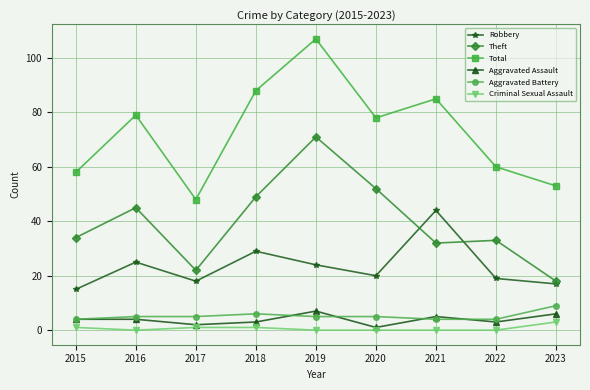

What is the total value across all series at 2023?

106